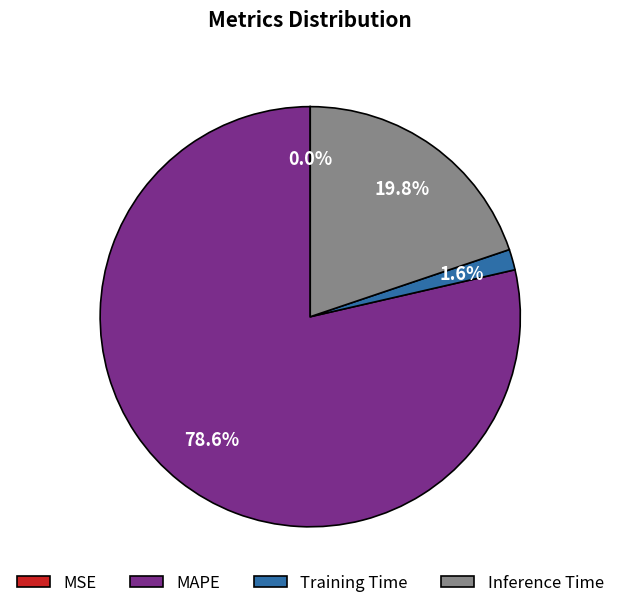

Is there a majority slice in this chart?

Yes